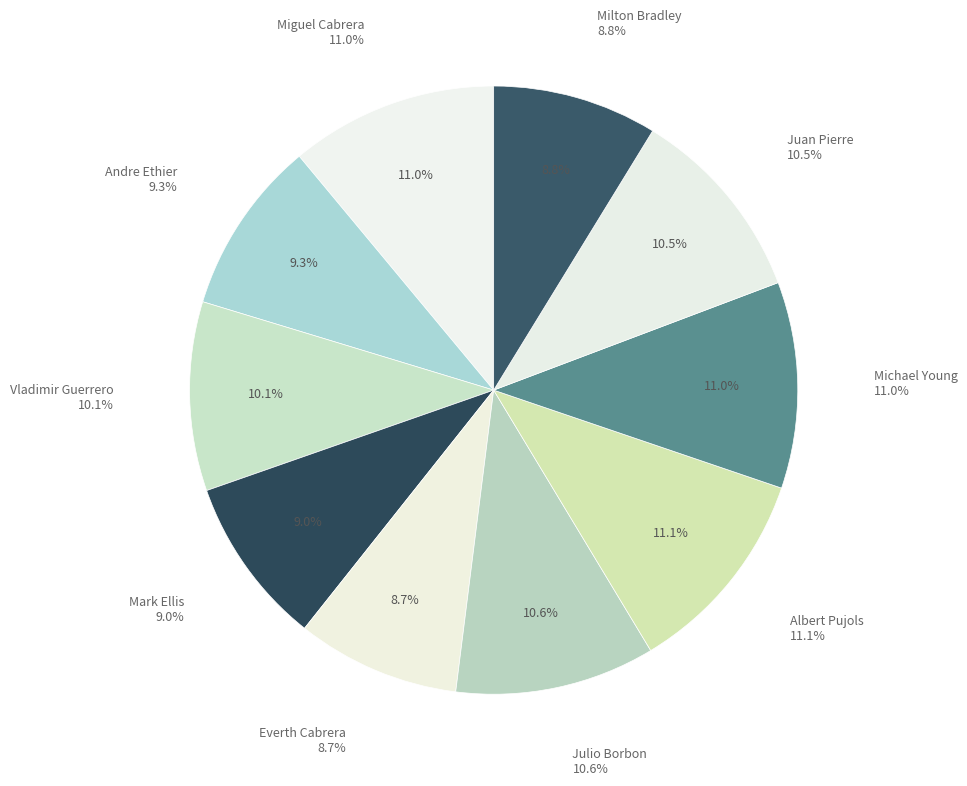

Is there a majority slice in this chart?

No